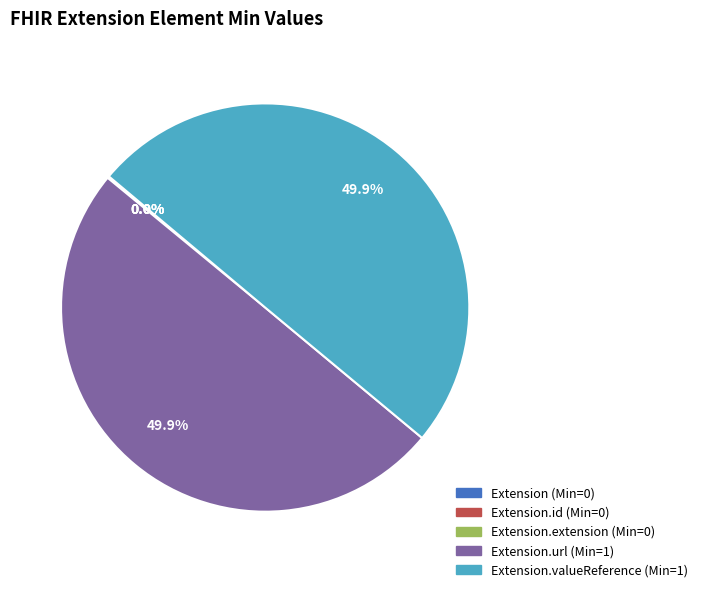

To the nearest percent, what is the difference between the largest and smallest slice percentages?

50%